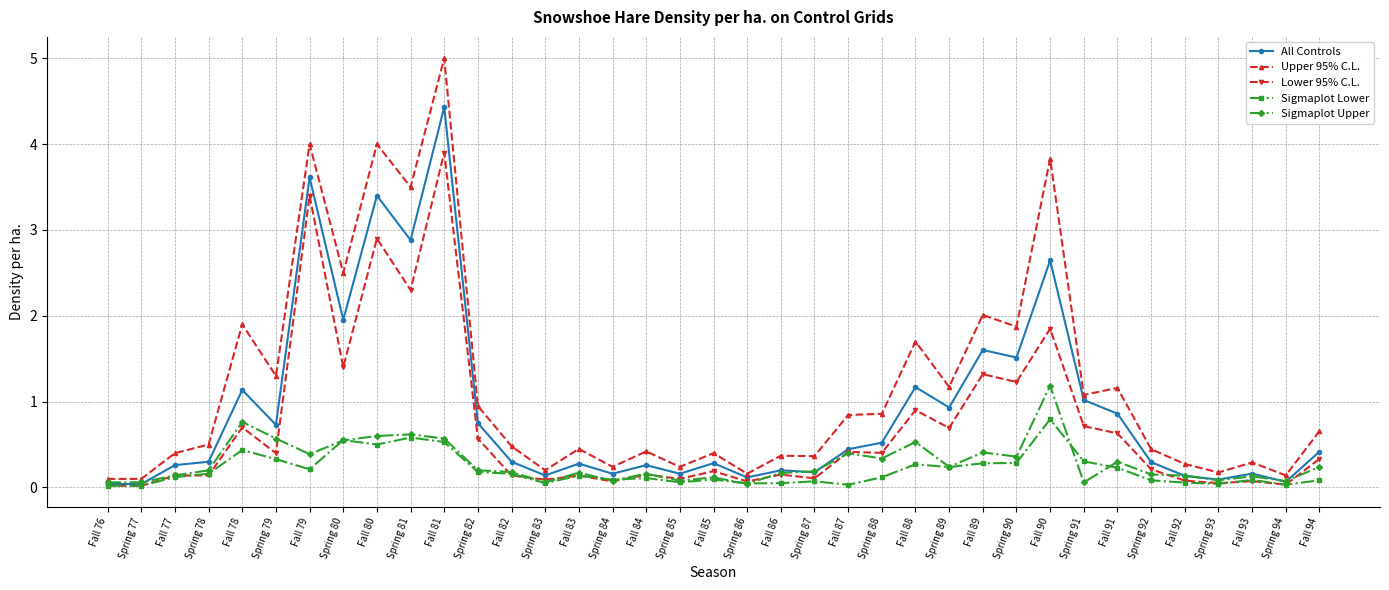

True or false: Sigmaplot Upper has more than 2 points higher than both neighbors.

True